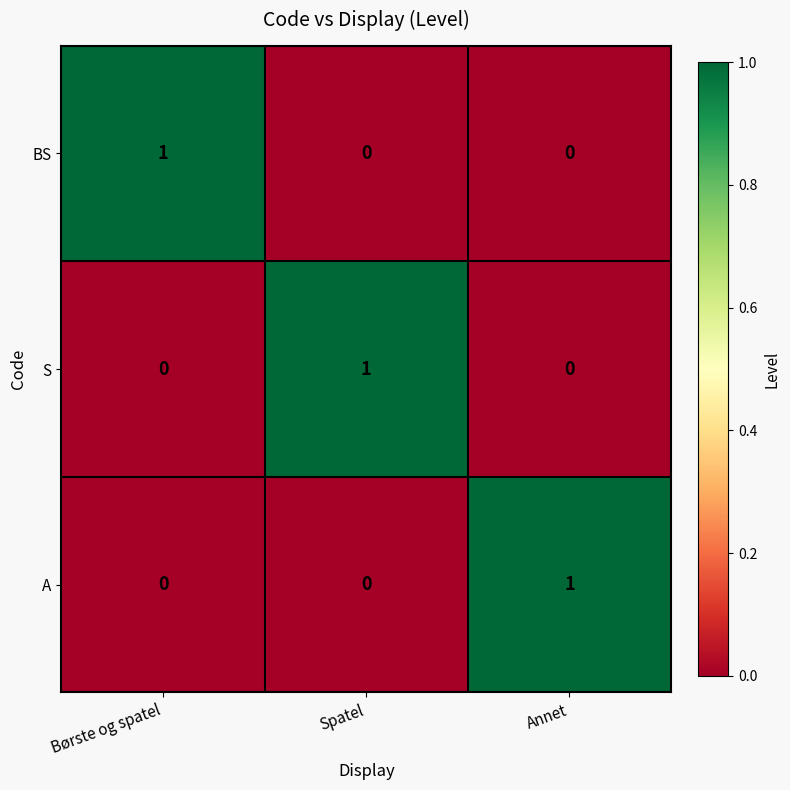

Is the value of BS at Spatel greater than the value of S at Spatel?

No